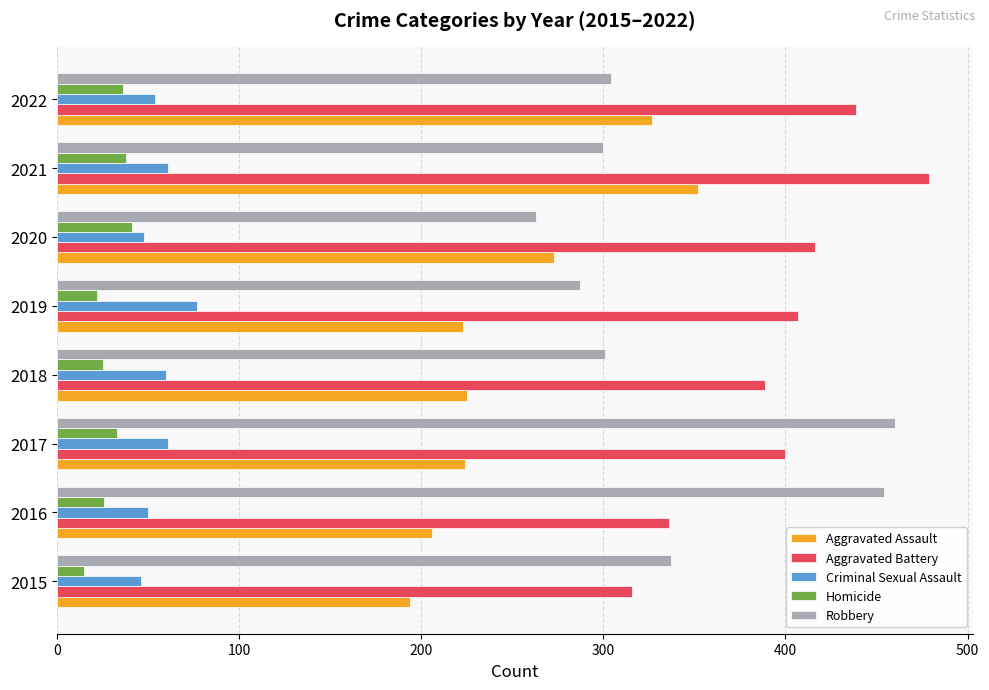

What is the highest value of the Robbery series?

460